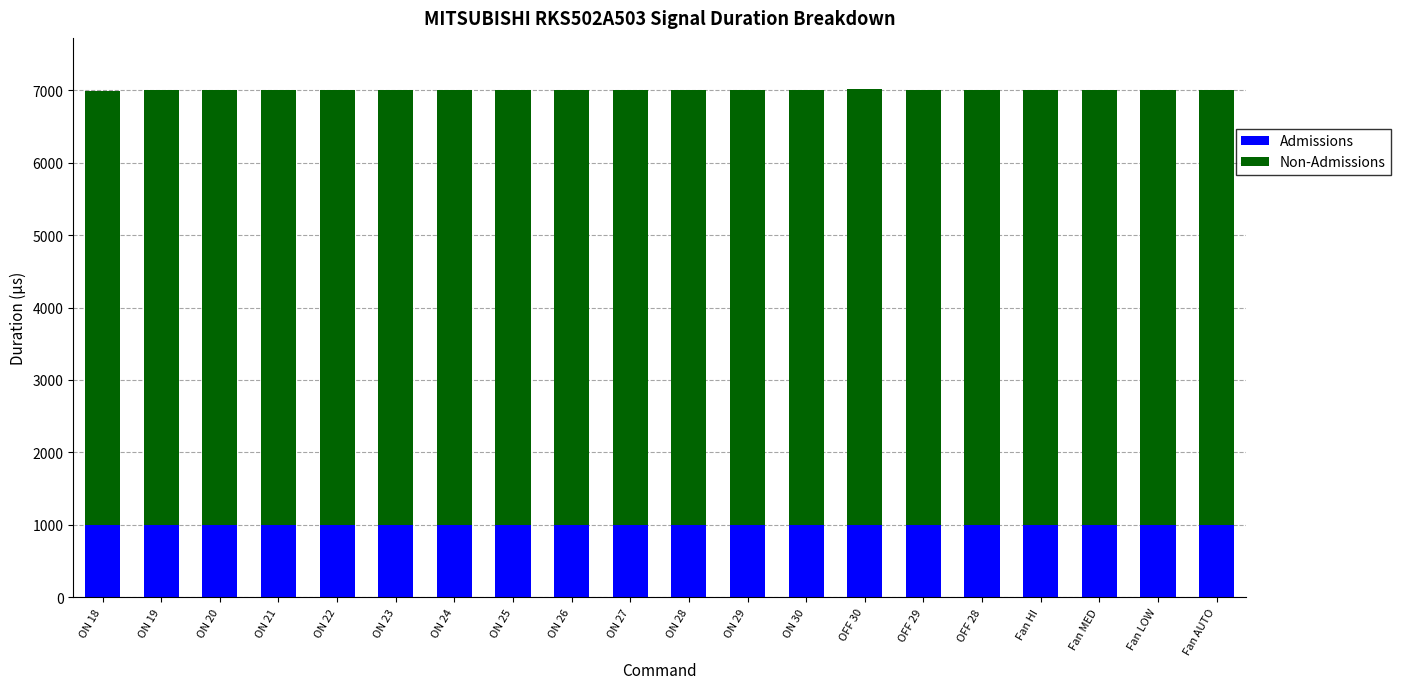

How many bars are there in total?

20